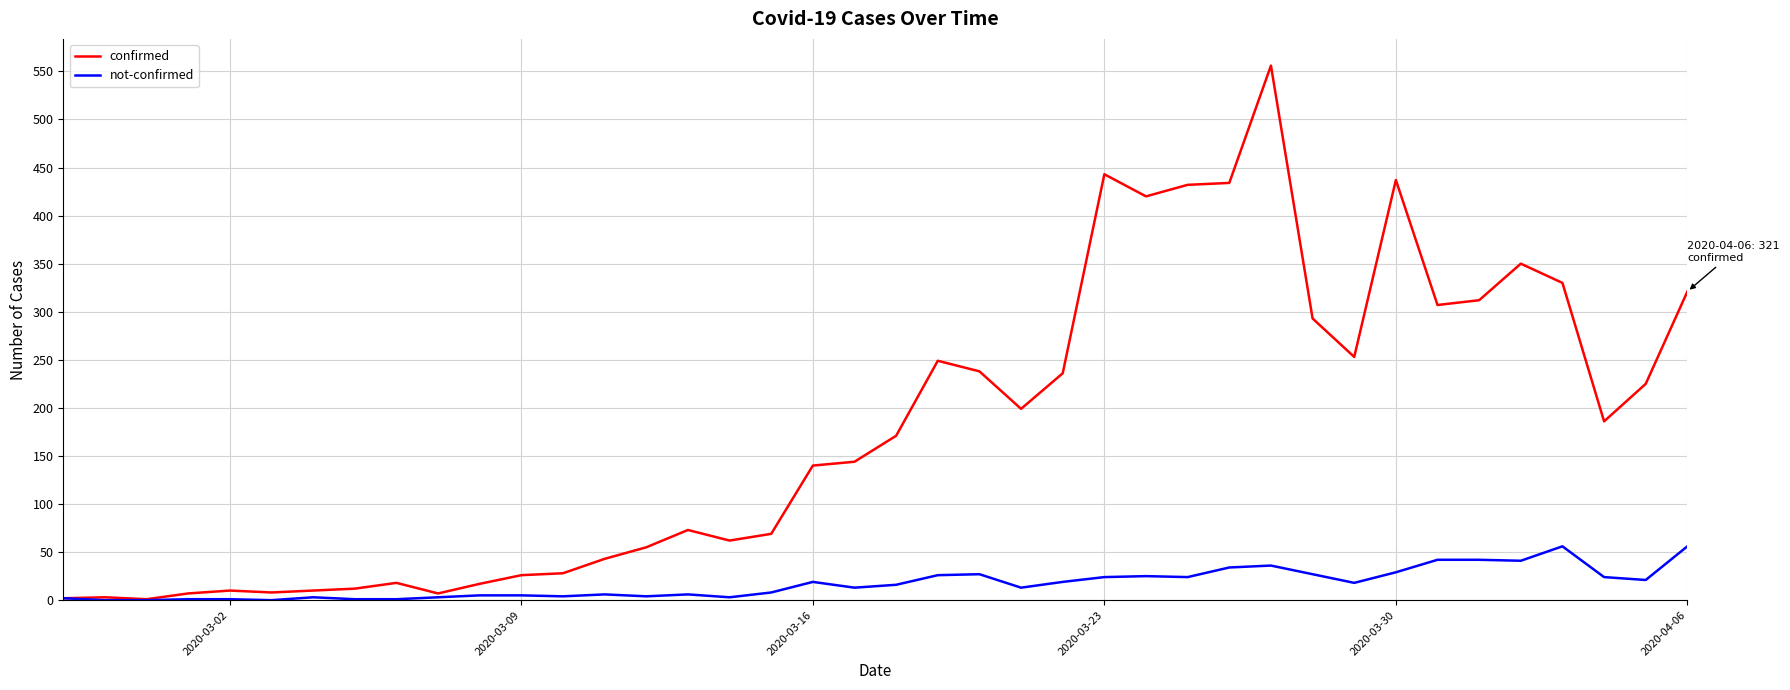

Which series has the widest spread of values?

confirmed